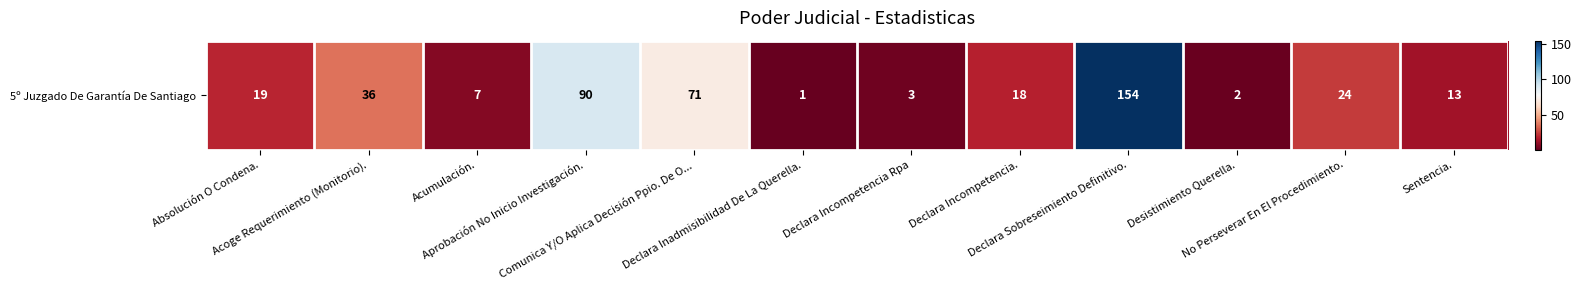

Reading left to right, what are all the values shown in this chart?

19	36	7	90	71	1	3	18	154	2	24	13